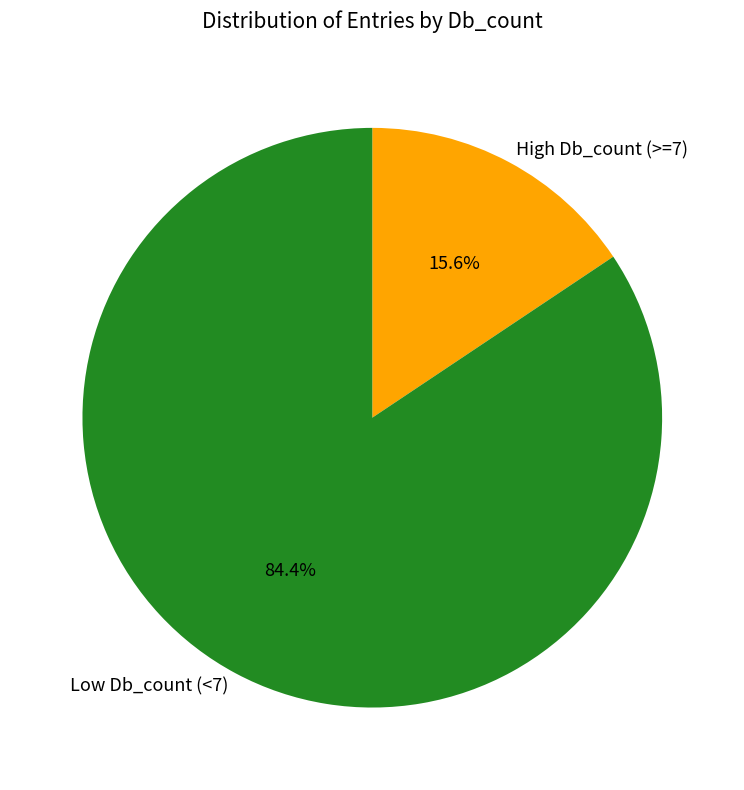

Is High Db_count (>=7) the majority of the pie?

No